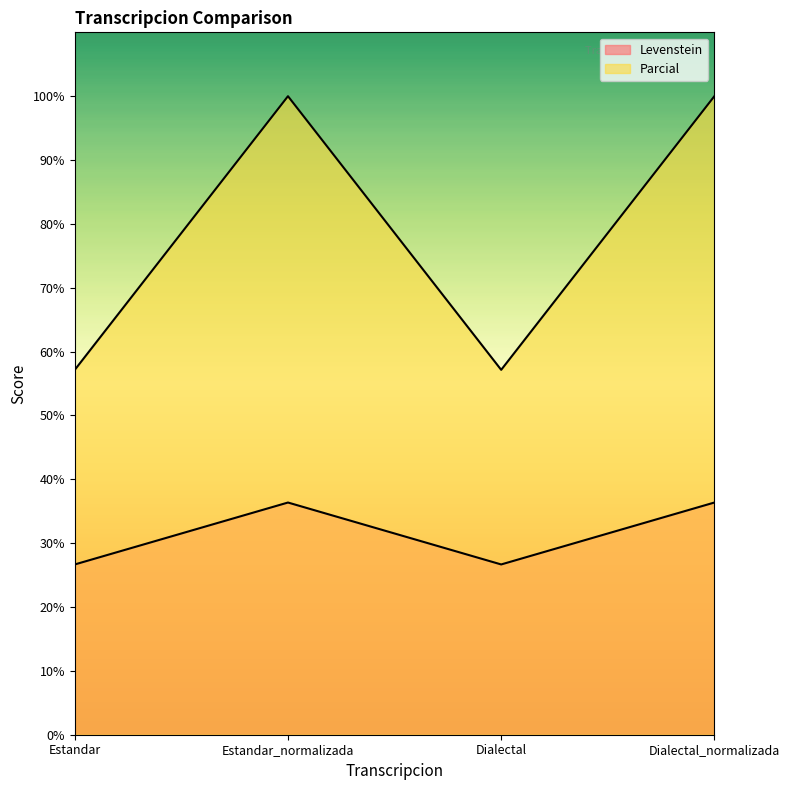

At which category does Levenstein reach its first local valley?

Dialectal